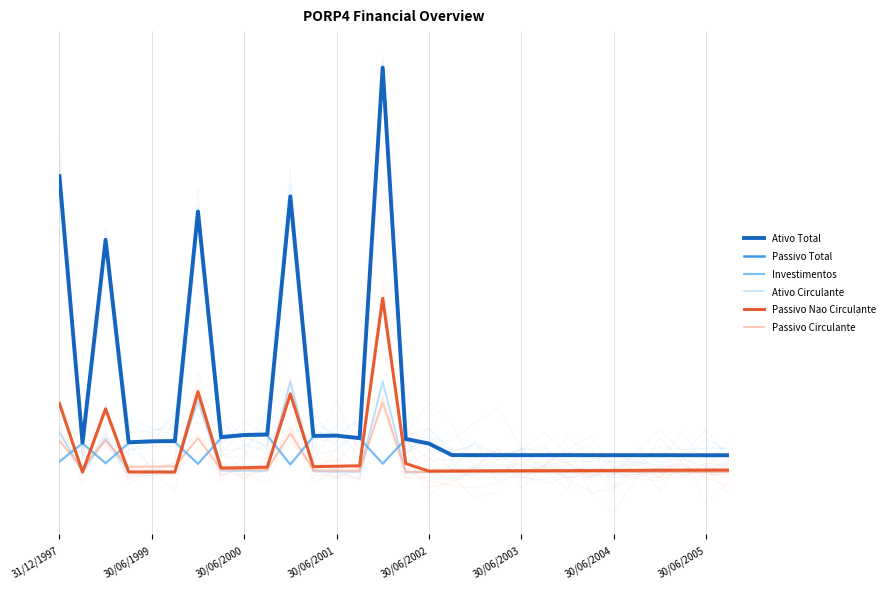

How many lines are shown in the chart?

6